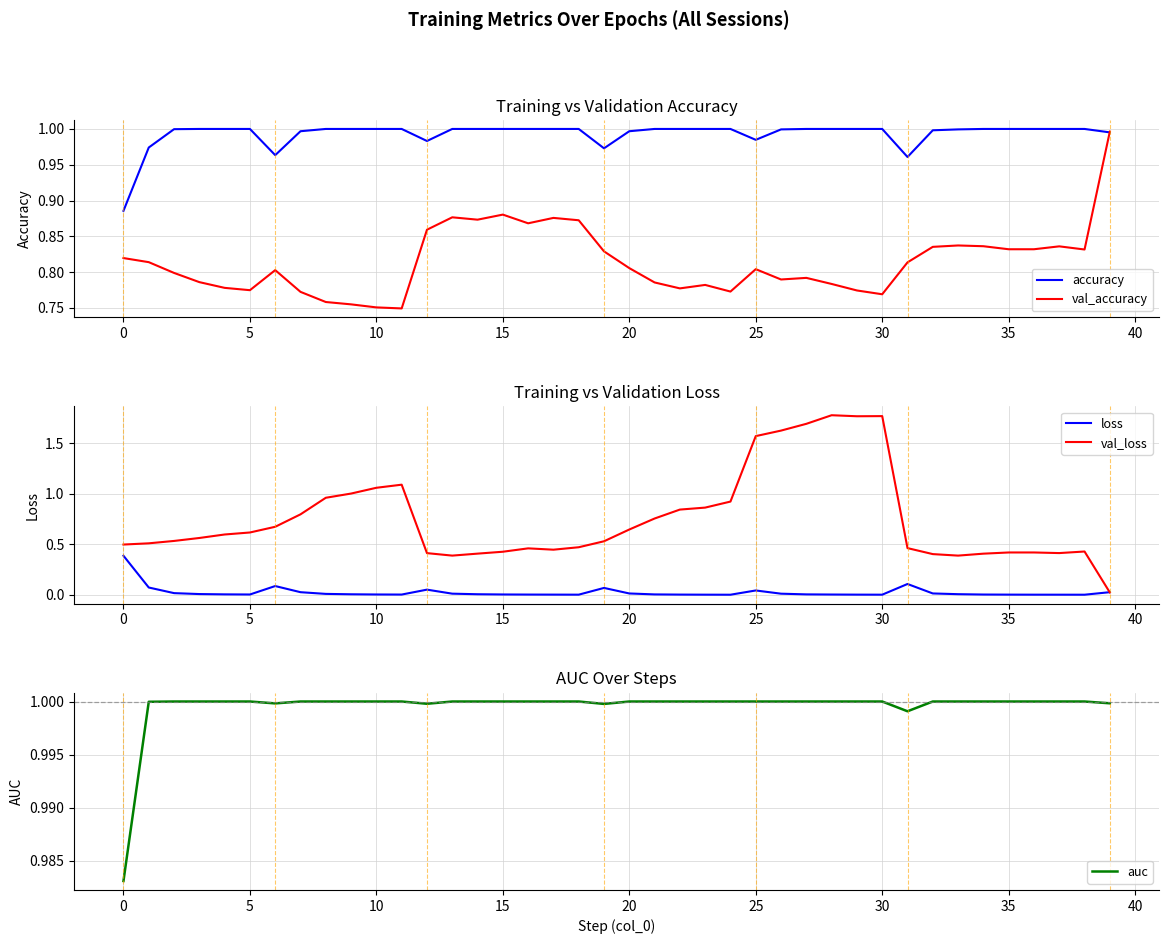

Is this an area chart (filled region under the line)?

No